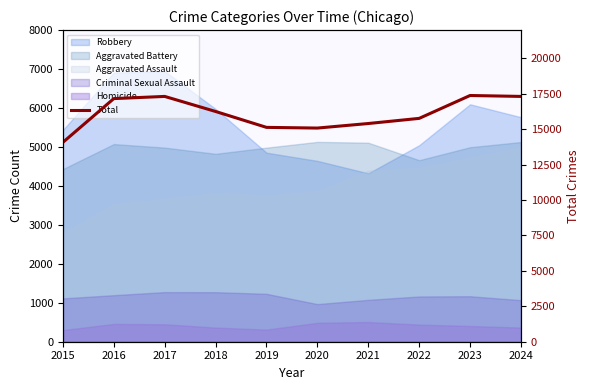

At which label is the value closest to 15728?

2022